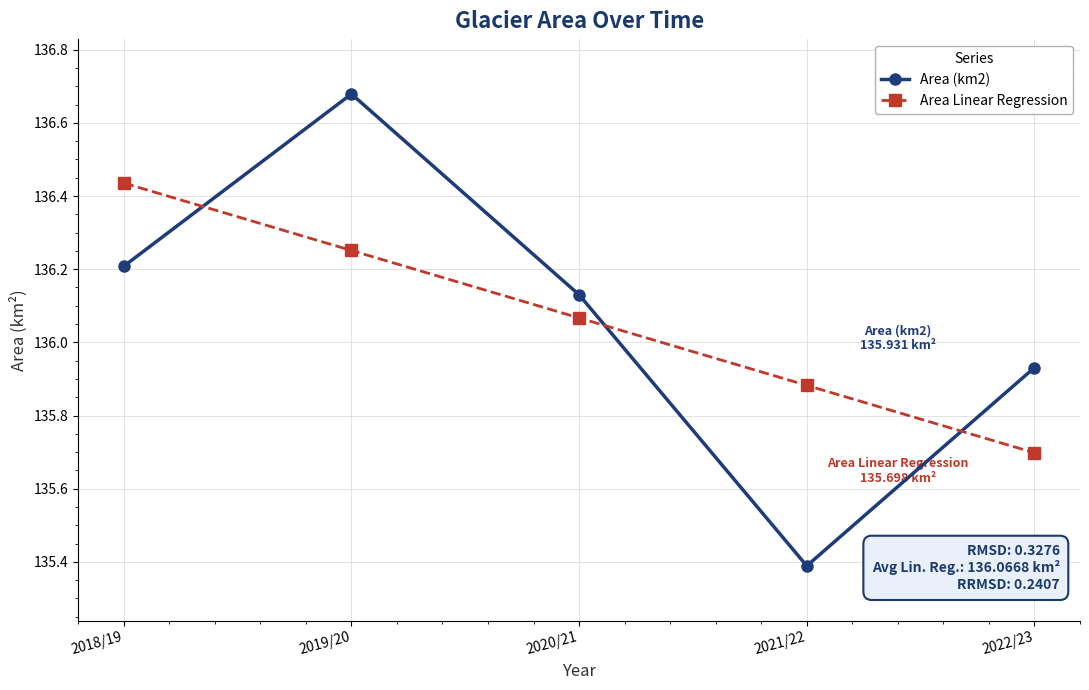

How many lines are shown in the chart?

2